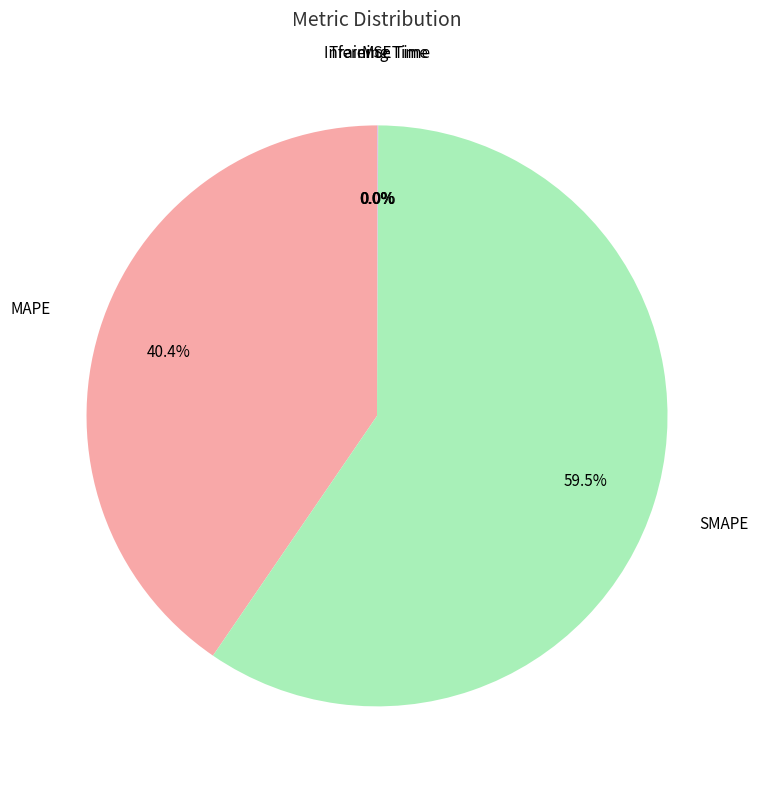

Does any single category account for the majority?

Yes